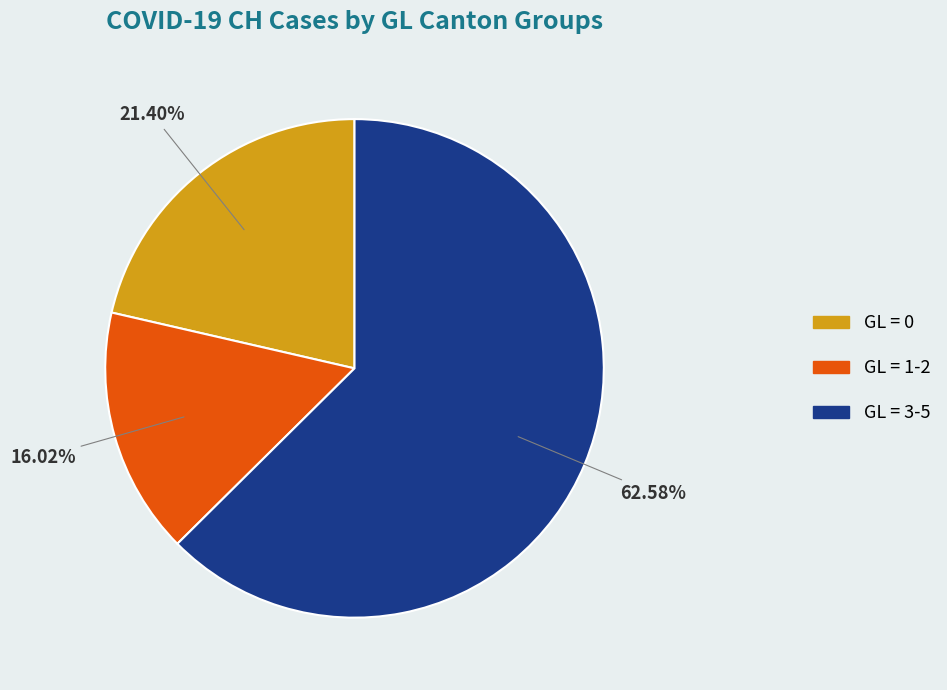

To the nearest percent, what is the difference between the largest and smallest slice percentages?

47%